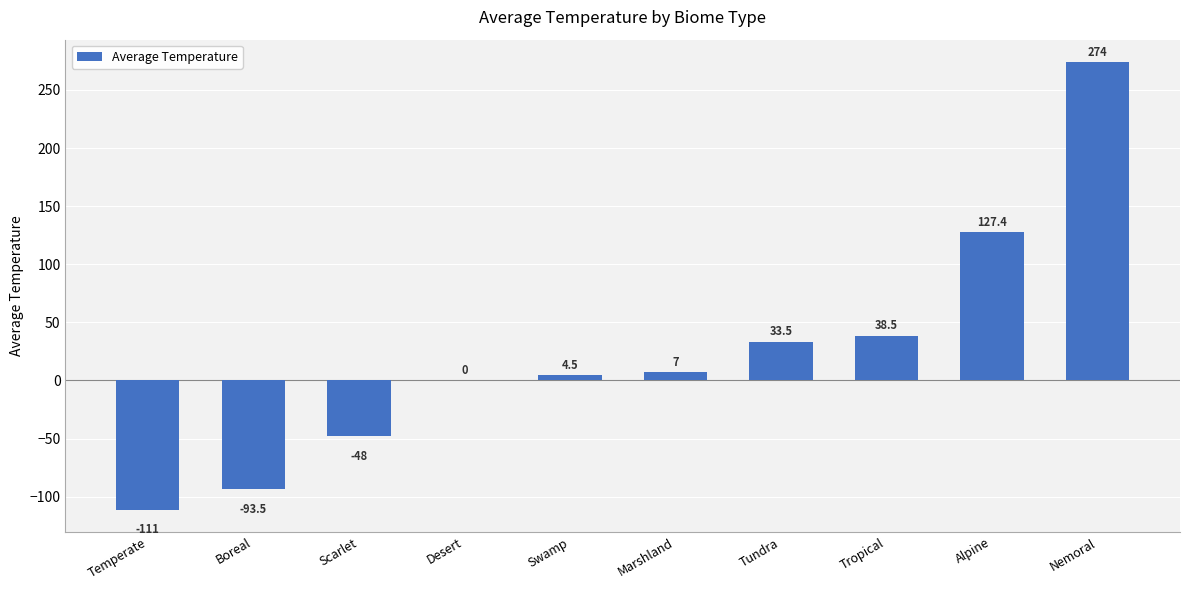

At which label is the value closest to 81?

Tropical